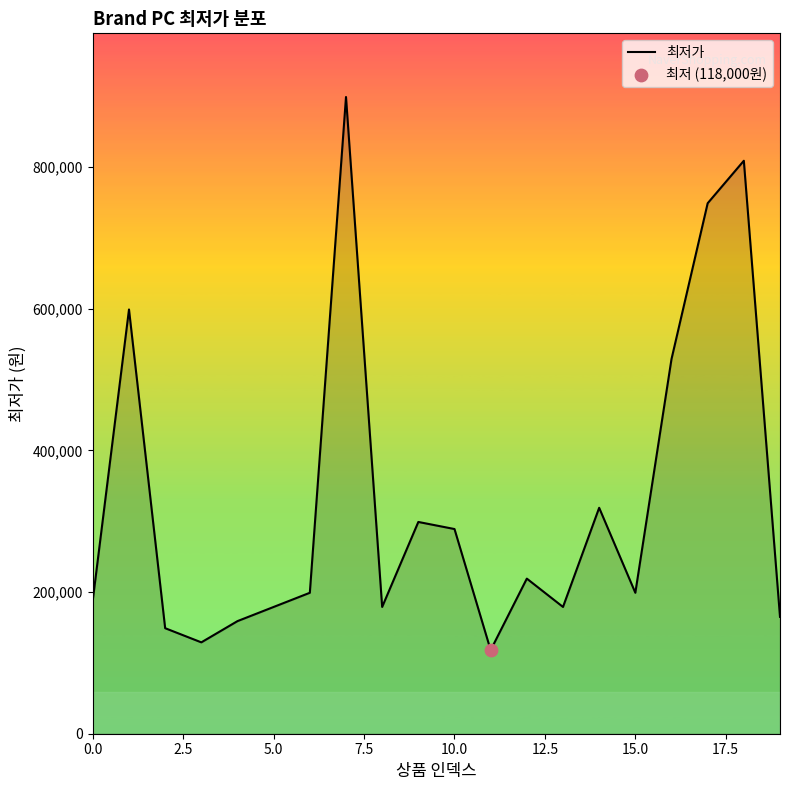

What is the smallest value displayed?

118000